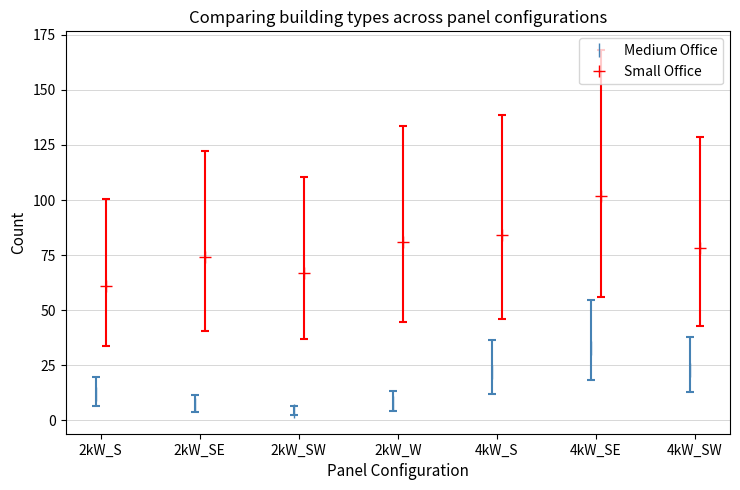

What is the value of the Small Office point at the 1st from the left?

61